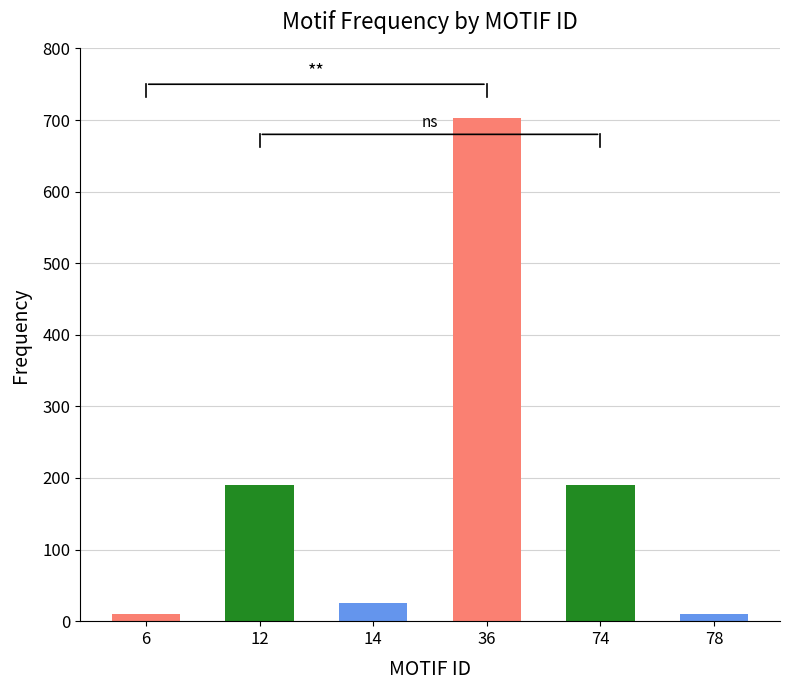

Reading right to left, what are all the values shown in this chart?

78=10	74=190	36=703	14=25	12=190	6=10